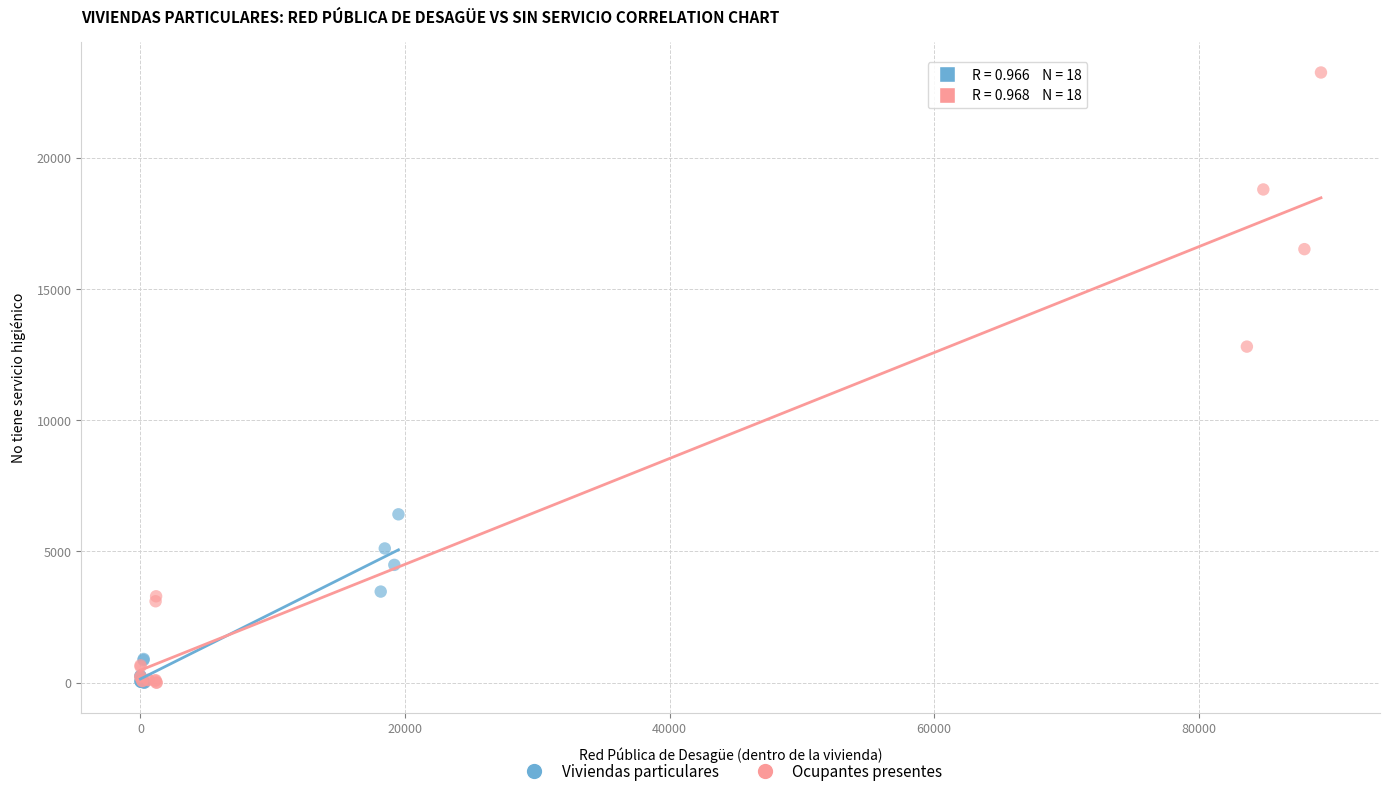

Which series contains the highest Y value?

Ocupantes presentes